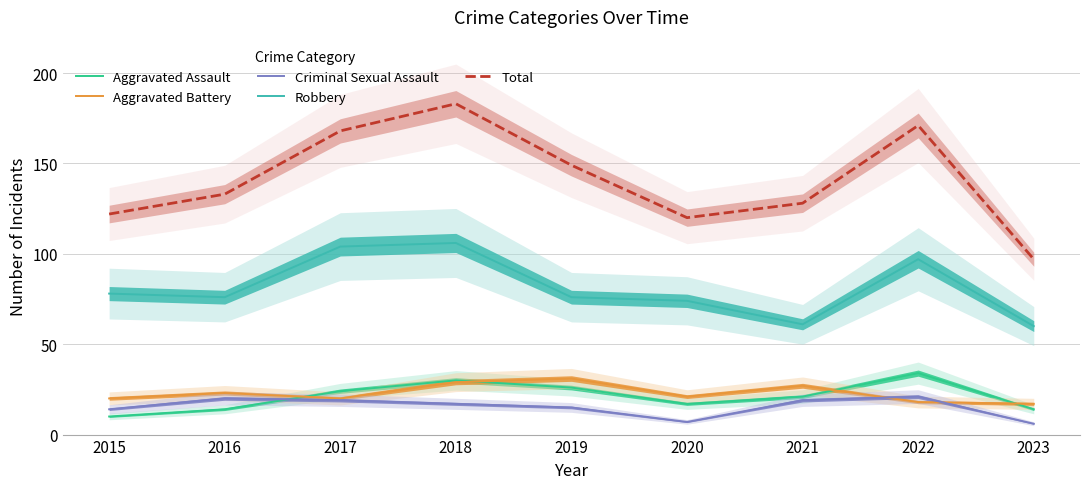

Which series has the largest range (max minus min)?

Total